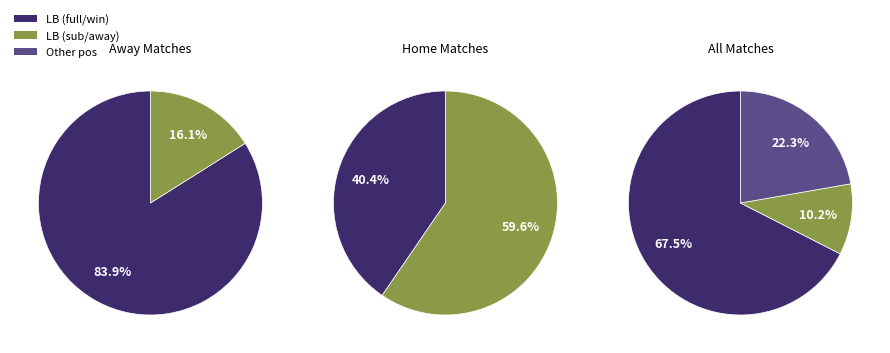

The Leeds United slice represents 16% of the pie. True or false?

False